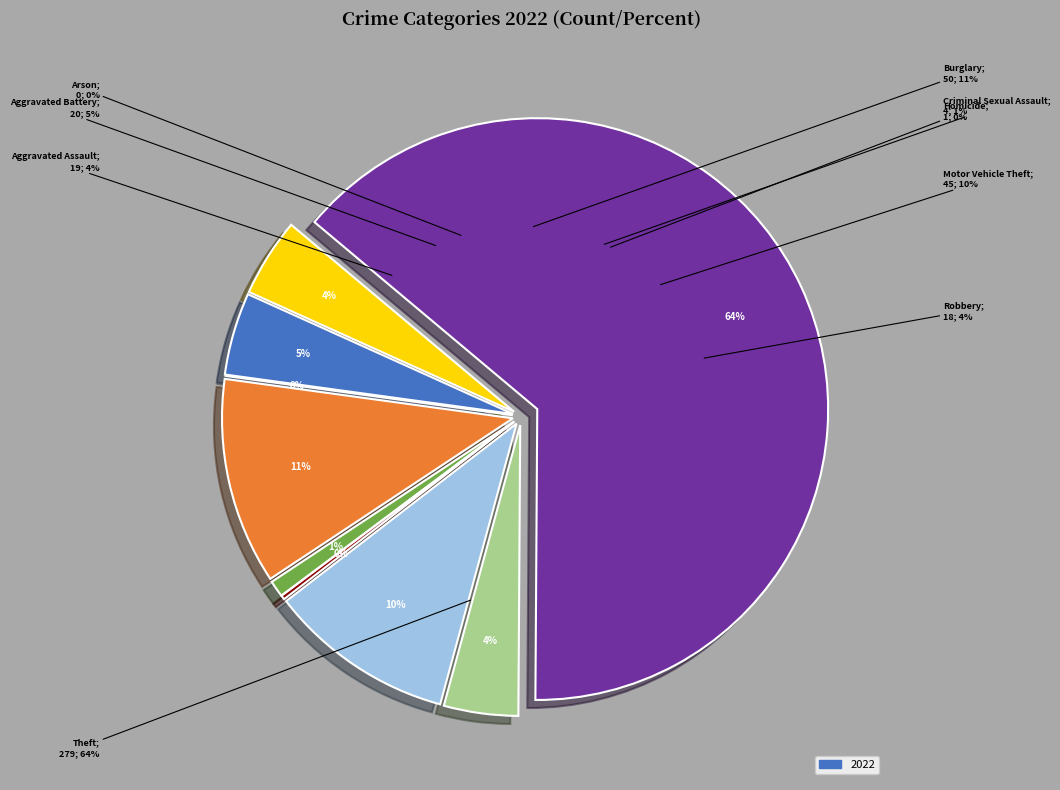

How many segments does this pie chart have?

9